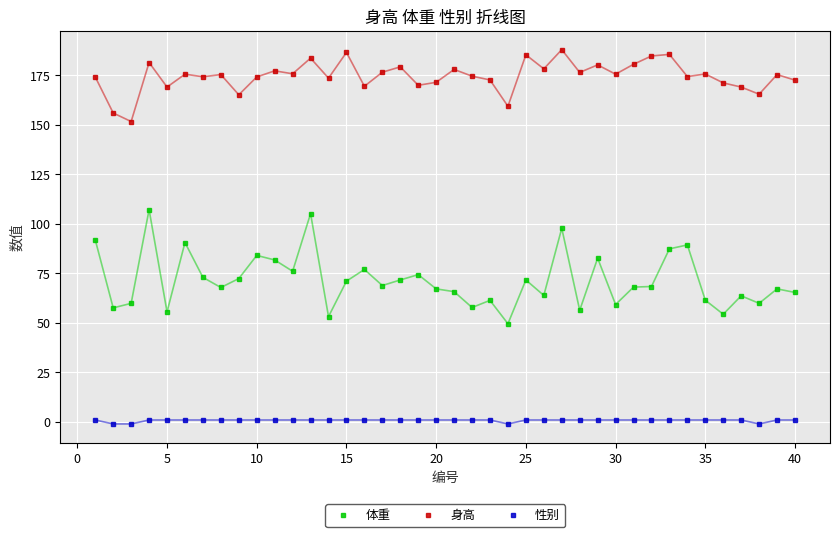

Which series has the widest spread of values?

体重